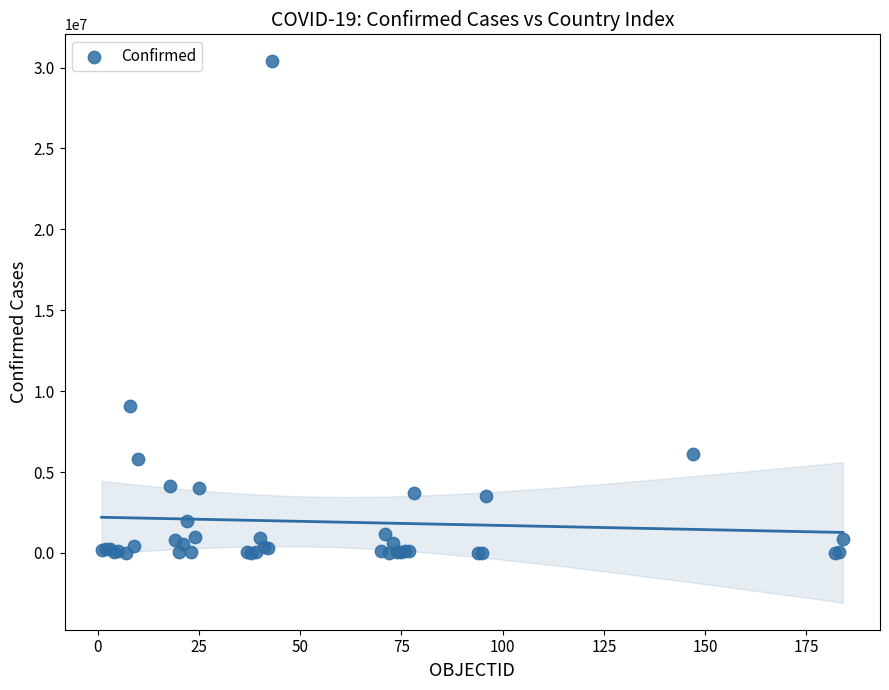

What Y value in the scatter plot is closest to 15192736?

9072230